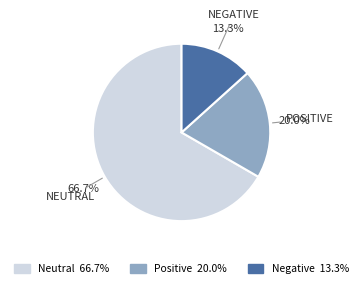

To the nearest percent, what is the difference between the largest and smallest slice percentages?

53%